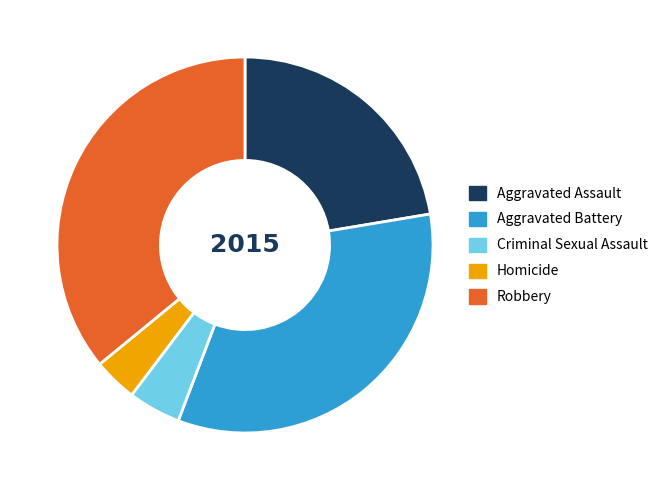

Is there a majority slice in this chart?

No